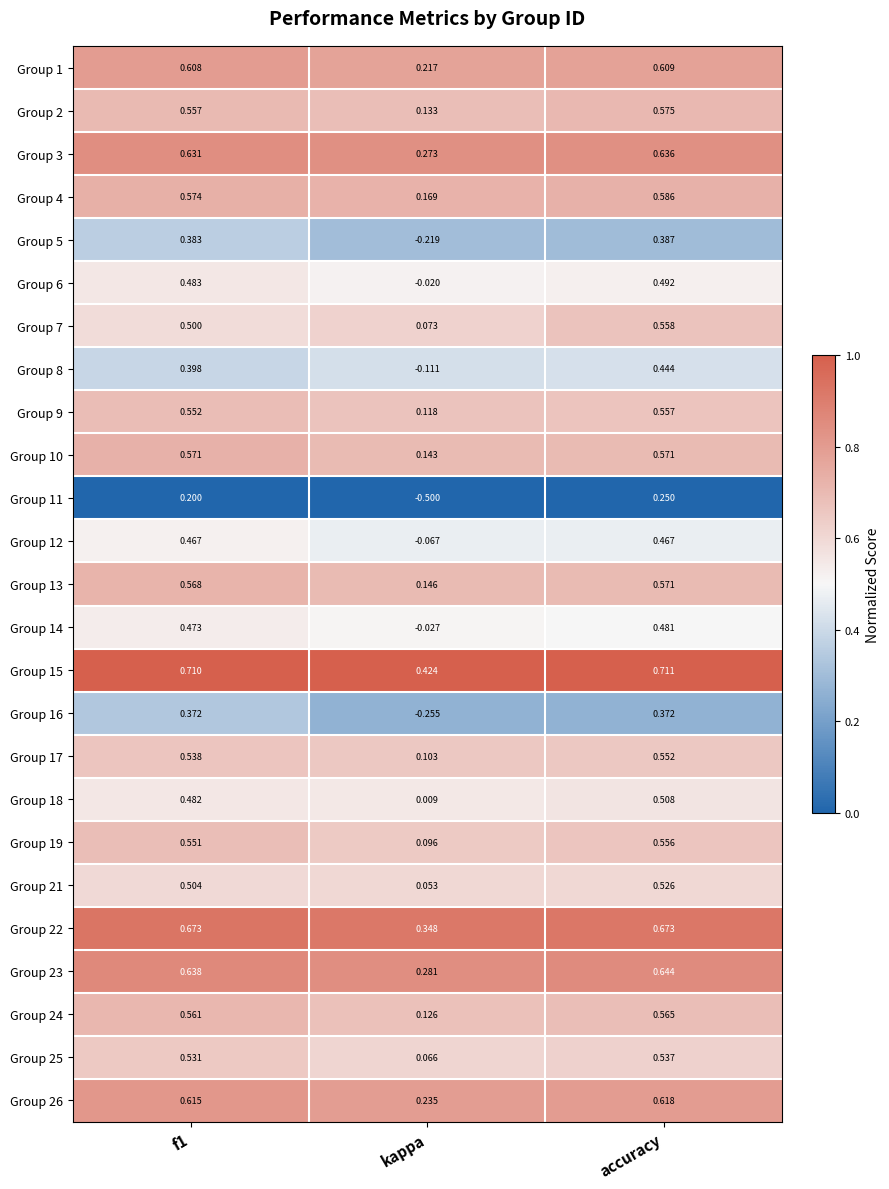

At which category does the chart reach its peak across all series?

accuracy